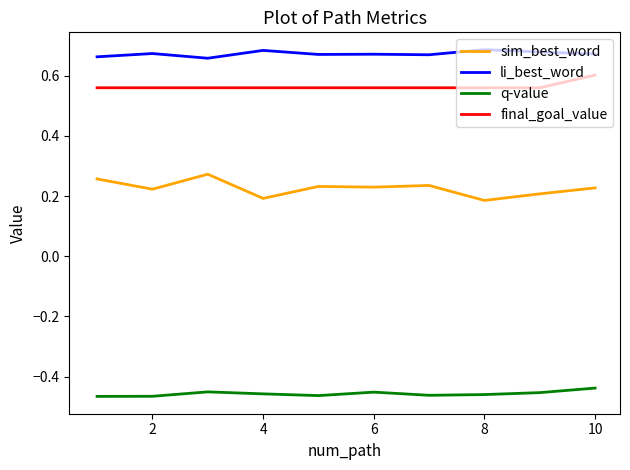

Rank the series by their maximum value, from highest to lowest.

li_best_word, final_goal_value, sim_best_word, q-value